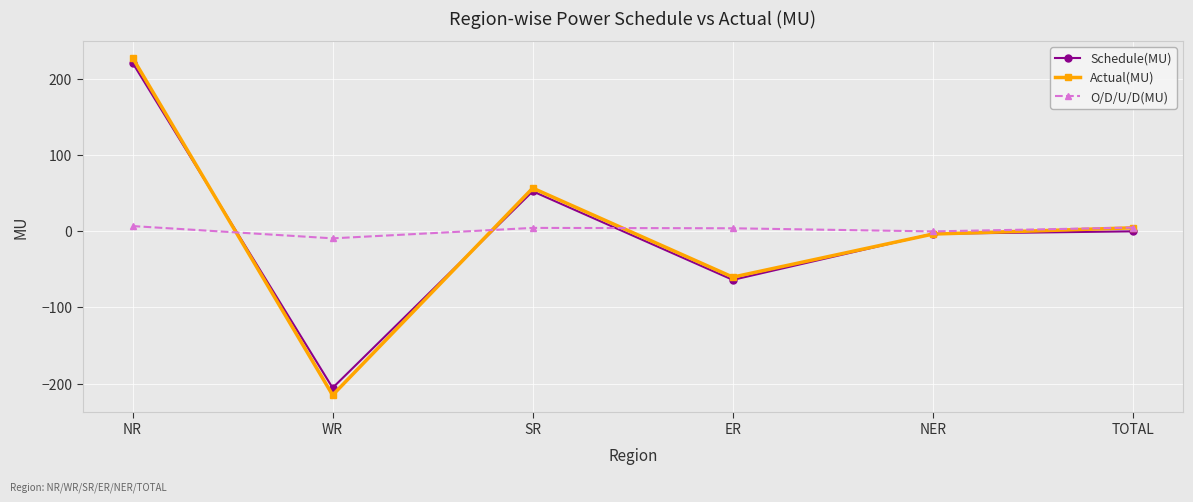

In Actual(MU), how many points are higher than both neighbors (excluding endpoints)?

1